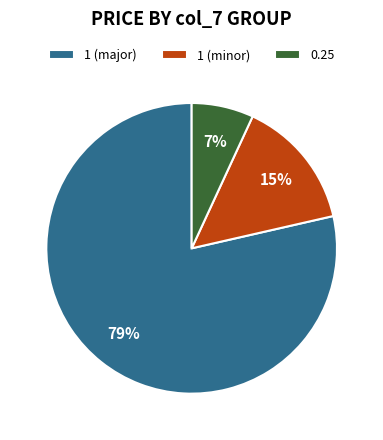

Rank the categories by value from lowest to highest.

0.25, 1 (minor), 1 (major)